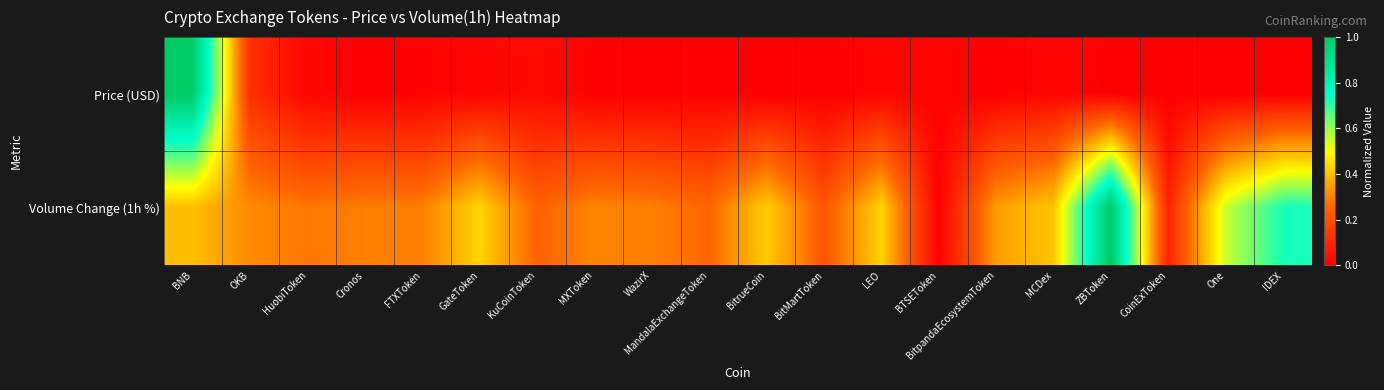

Reading left to right, what are all the values shown in this chart?

Price (USD): BNB=1.0	OKB=0.1	HuobiToken=0.0	Cronos=0.0	FTXToken=0.0	GateToken=0.0	KuCoinToken=0.0	MXToken=0.0	WazirX=0.0	MandalaExchangeToken=0.0	BitrueCoin=0.0	BitMartToken=0.0	LEO=0.0	BTSEToken=0.0	BitpandaEcosystemToken=0.0	MCDex=0.0	ZBToken=0.0	CoinExToken=0.0	One=0.0	IDEX=0.0
Volume Change (1h %): BNB=0.4	OKB=0.3	HuobiToken=0.3	Cronos=0.3	FTXToken=0.3	GateToken=0.4	KuCoinToken=0.2	MXToken=0.3	WazirX=0.3	MandalaExchangeToken=0.2	BitrueCoin=0.4	BitMartToken=0.2	LEO=0.4	BTSEToken=0.0	BitpandaEcosystemToken=0.3	MCDex=0.4	ZBToken=1.0	CoinExToken=0.1	One=0.6	IDEX=0.7